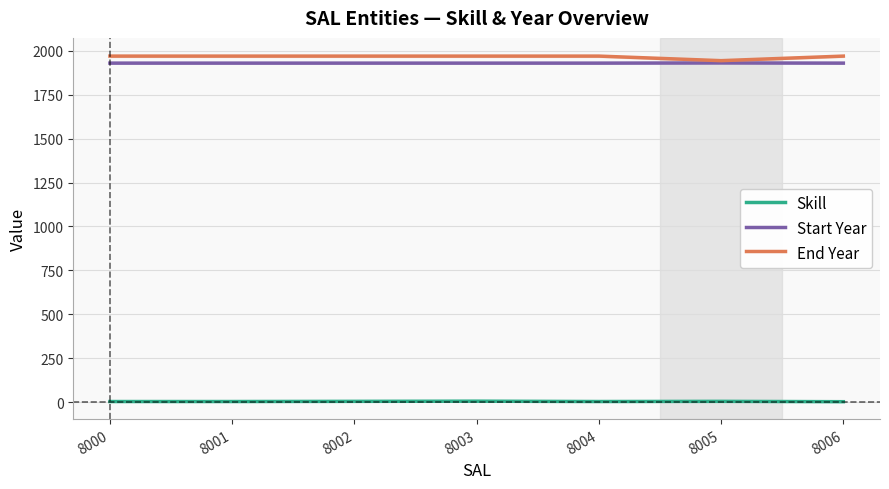

The Start Year series shows 1124 at 8002. True or false?

False